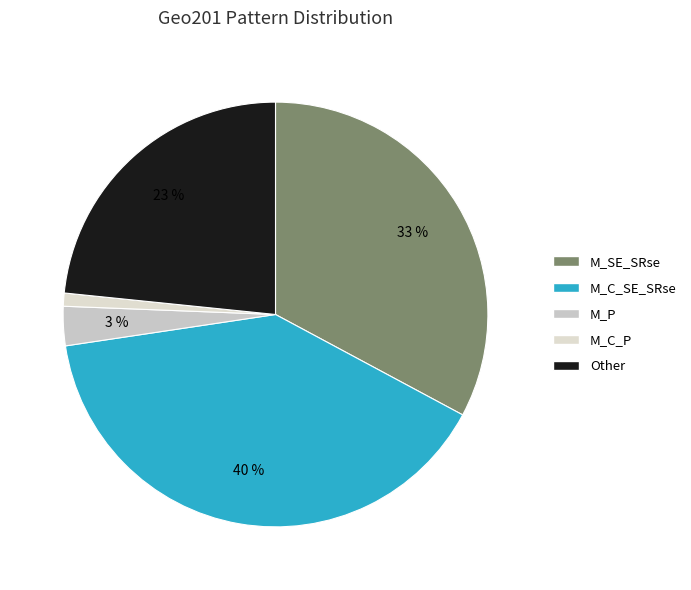

Is there a majority slice in this chart?

No